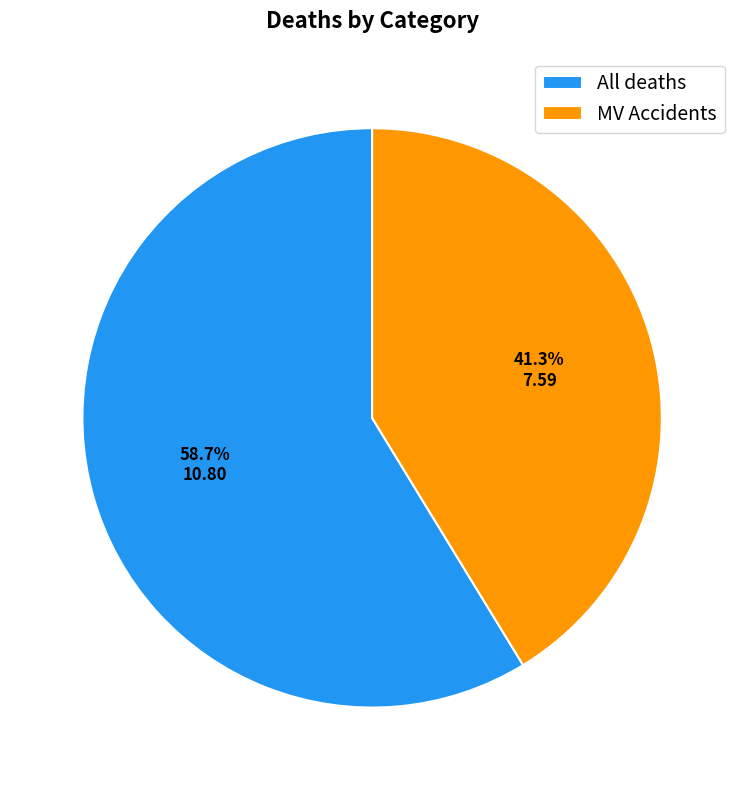

To the nearest percent, what is the difference between the MV Accidents and All deaths slice percentages?

17%